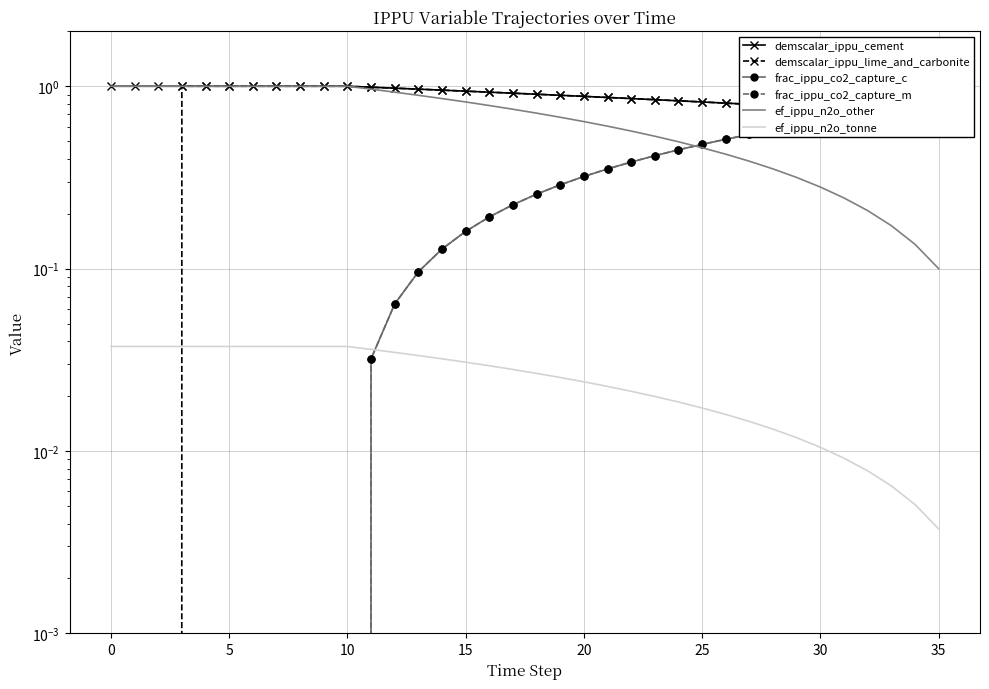

Is this an area chart (filled region under the line)?

No